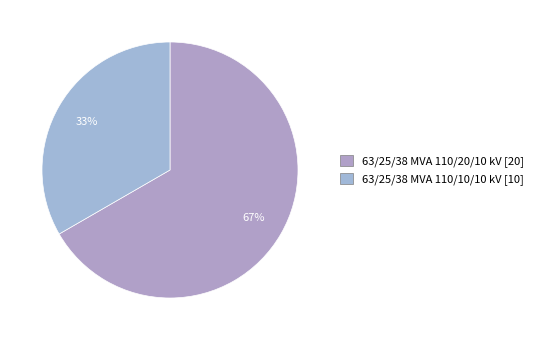

How much of the chart is everything except 63/25/38 MVA 110/10/10 kV?

66.7%